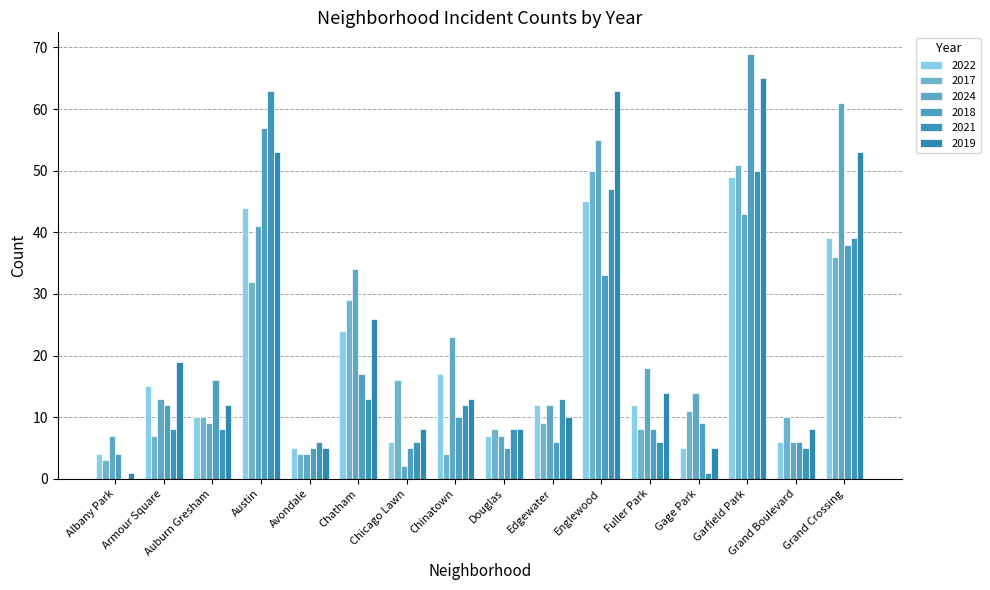

Reading right to left, extract all data points from this chart.

2022: 39	6	49	5	12	45	12	7	17	6	24	5	44	10	15	4
2017: 36	10	51	11	8	50	9	8	4	16	29	4	32	10	7	3
2024: 61	6	43	14	18	55	12	7	23	2	34	4	41	9	13	7
2018: 38	6	69	9	8	33	6	5	10	5	17	5	57	16	12	4
2021: 39	5	50	1	6	47	13	8	12	6	13	6	63	8	8	0
2019: 53	8	65	5	14	63	10	8	13	8	26	5	53	12	19	1